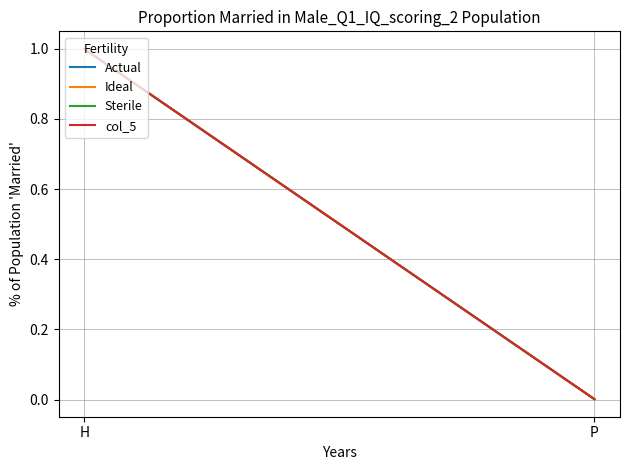

What are all the series names shown in the legend?

Actual, Ideal, Sterile, col_5